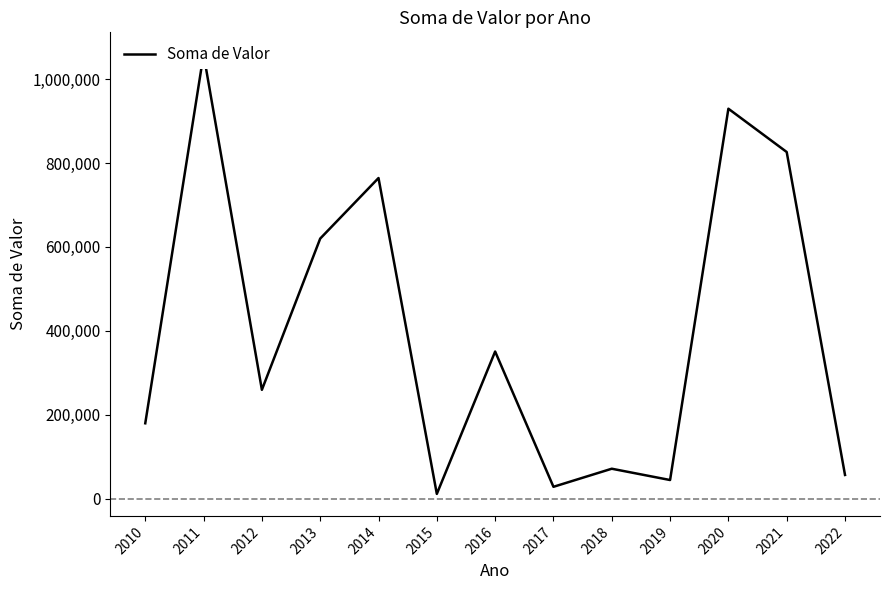

Is it true that the value at 2018 is 71657.4?

True